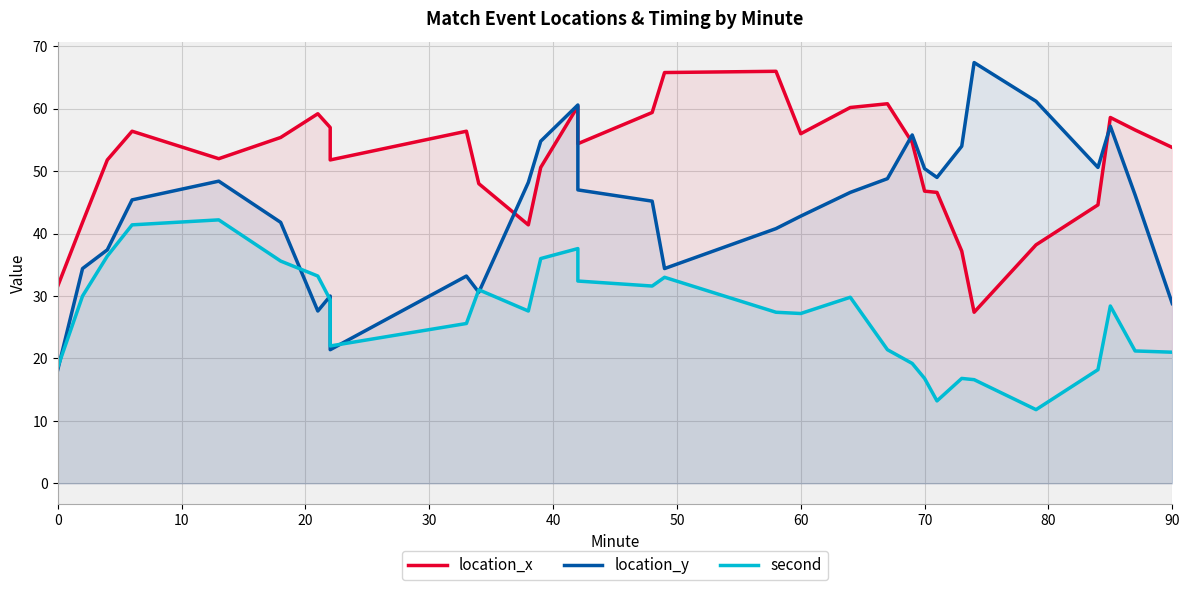

What is the sum of all second values?

832.6